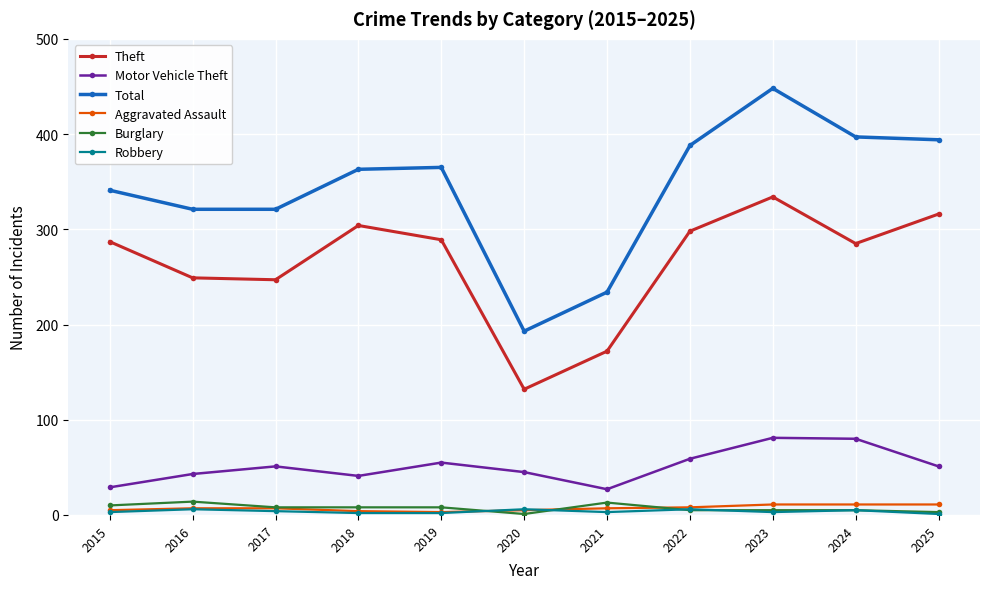

Between 2017 and 2020, which series saw the biggest shift?

Total